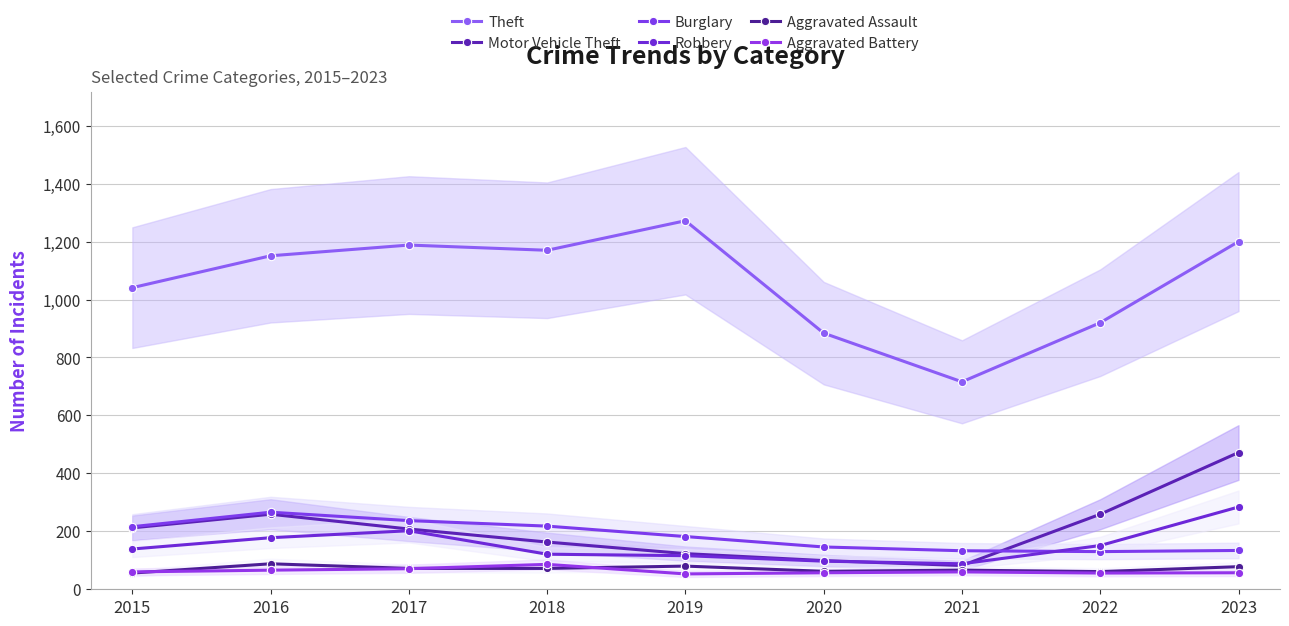

Which category has the lowest value across all series?

2019